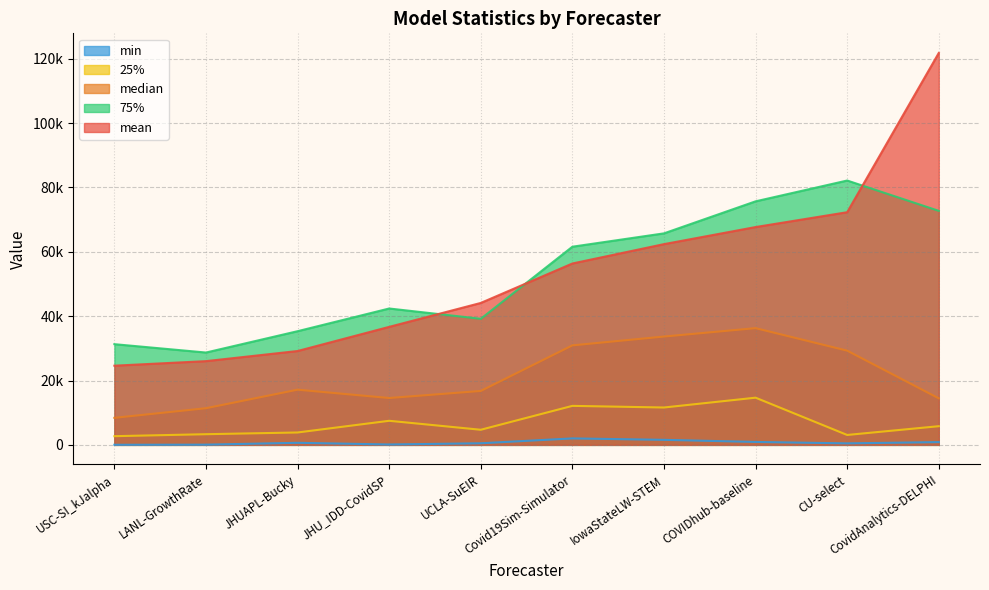

What is the minimum value for min?

23.0